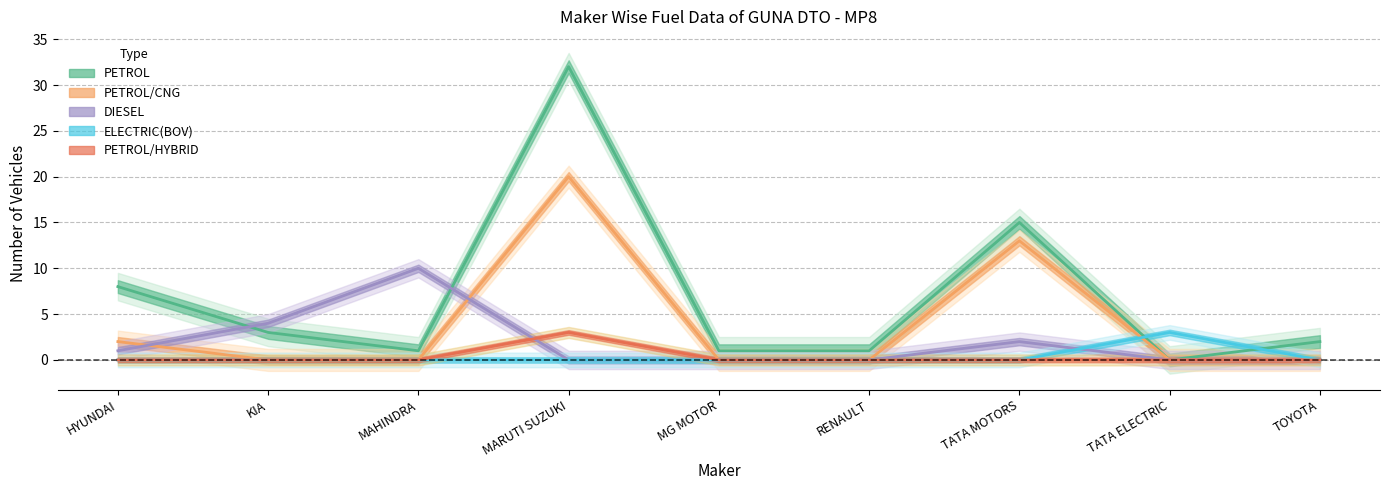

What is the total value across all series at MAHINDRA?

11